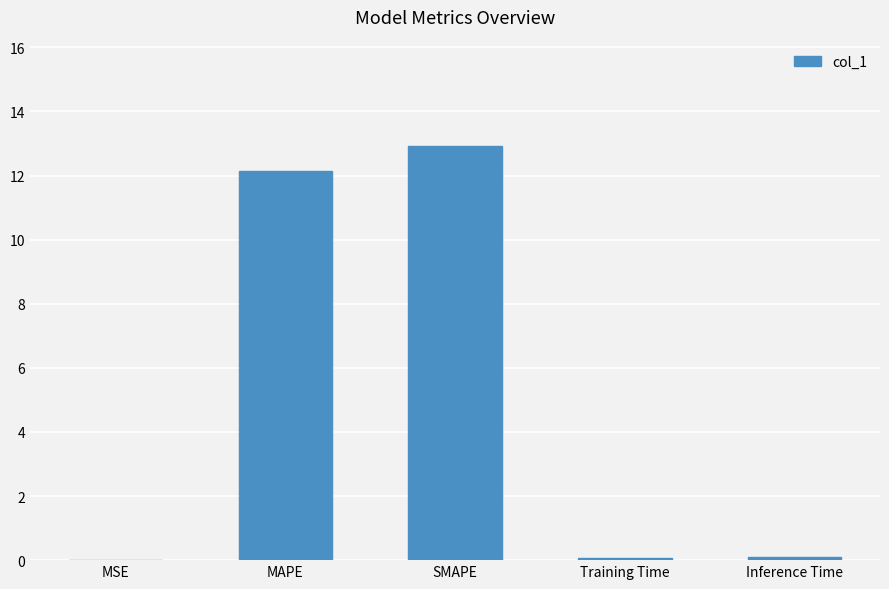

What is the sum of all values?

25.2